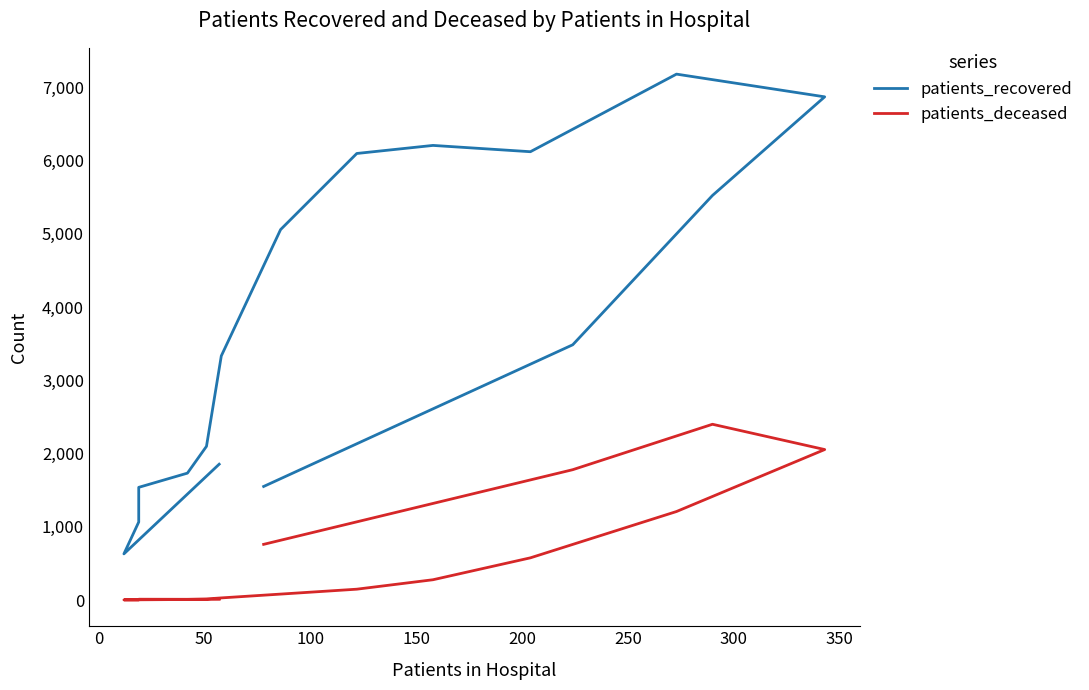

True or false: patients_recovered has more than 0 interior local peaks.

True